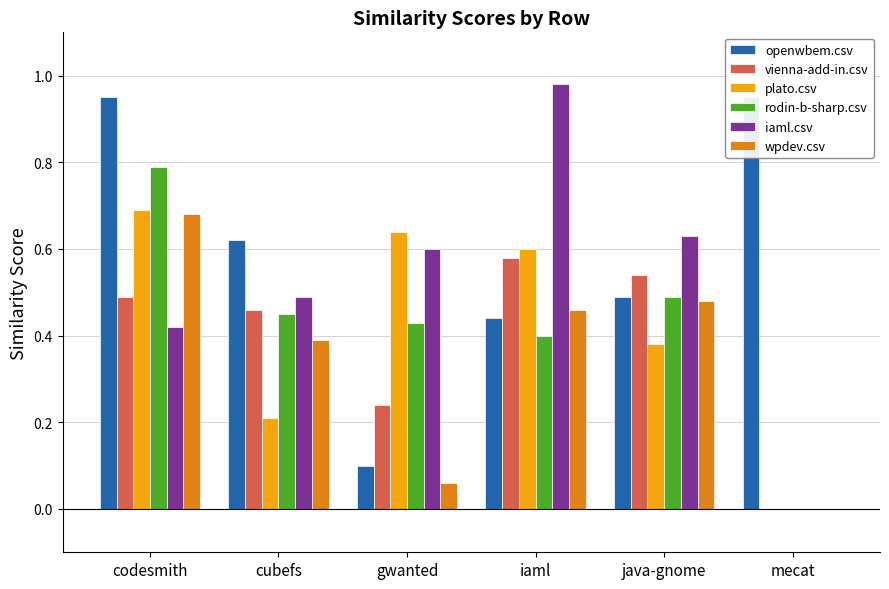

Which category has the highest value in the plato.csv series?

codesmith